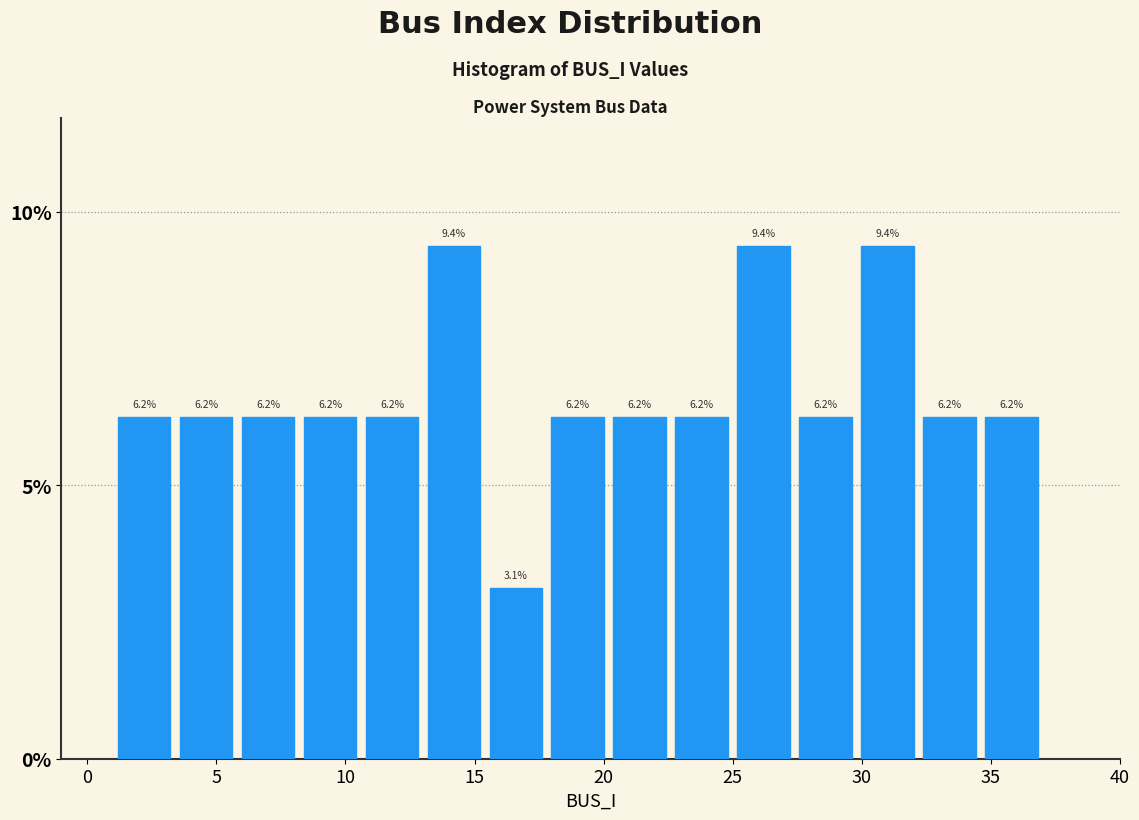

Reading left to right, transcribe this chart: for each bar, give the range it covers on the x-axis and its height. The bar edges are not printed on the chart, so give them approximately, as read against the axis.

1.0 to 3.4: 6.2
3.4 to 5.8: 6.2
5.8 to 8.2: 6.2
8.2 to 10.6: 6.2
10.6 to 13.0: 6.2
13.0 to 15.4: 9.4
15.4 to 17.8: 3.1
17.8 to 20.2: 6.2
20.2 to 22.6: 6.2
22.6 to 25.0: 6.2
25.0 to 27.4: 9.4
27.4 to 29.8: 6.2
29.8 to 32.2: 9.4
32.2 to 34.6: 6.2
34.6 to 37.0: 6.2